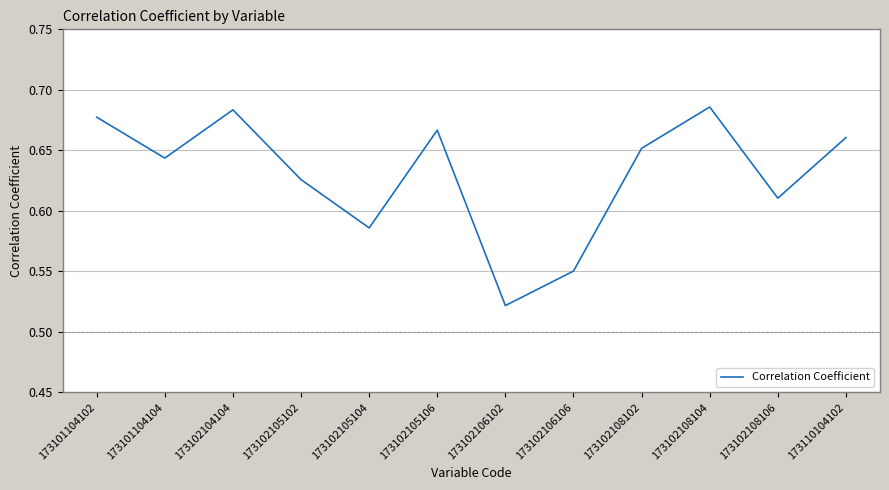

Where is the data nearest to the value 0?

173102106102